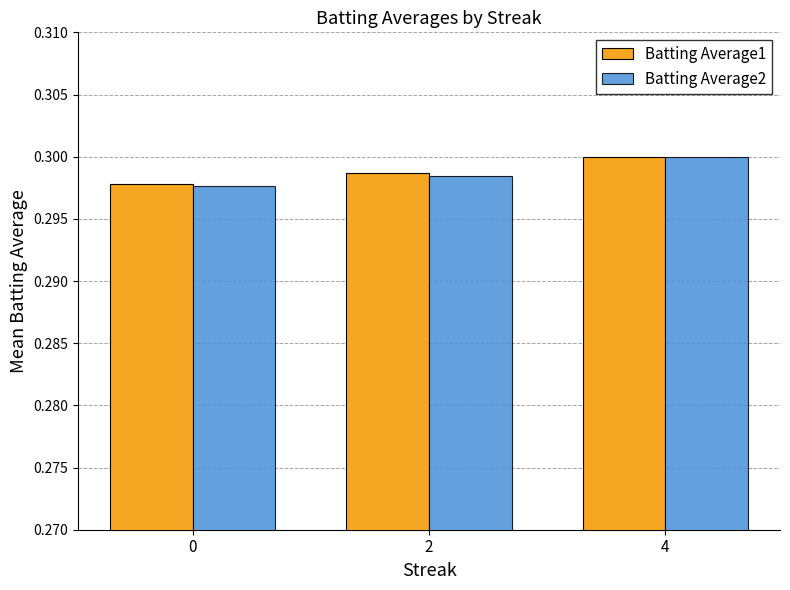

List the labels in order of Batting Average1 value, largest first.

4, 2, 0